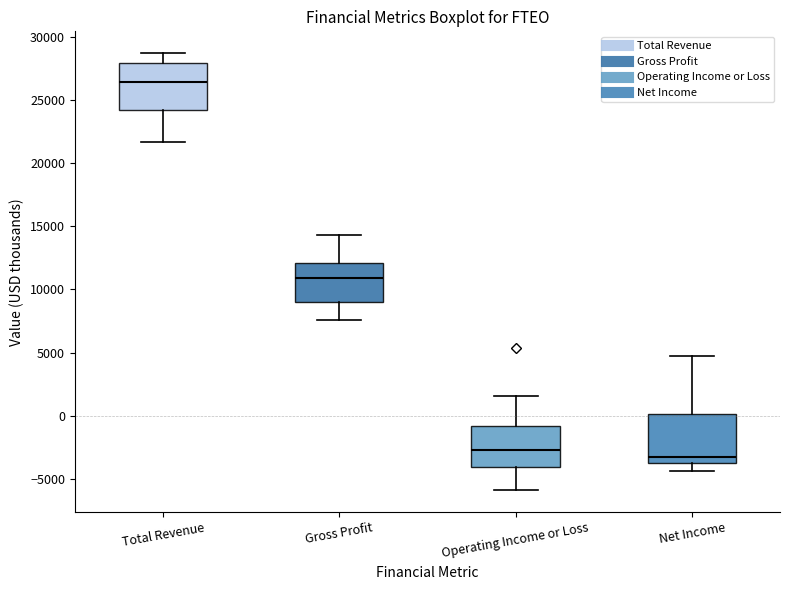

Reading left to right, read every box against the y-axis: the position of its median line, the range the box covers, and the ends of its whiskers. The values are not printed on the chart, so give them approximately, as read against the axis.

Total Revenue: median 26500, box 24000 to 28000, whiskers 21500 to 28500
Gross Profit: median 11000, box 9000 to 12000, whiskers 7500 to 14500
Operating Income or Loss: median -2500, box -4000 to -1000, whiskers -6000 to 1500
Net Income: median -3500, box -4000 to 0, whiskers -4500 to 4500